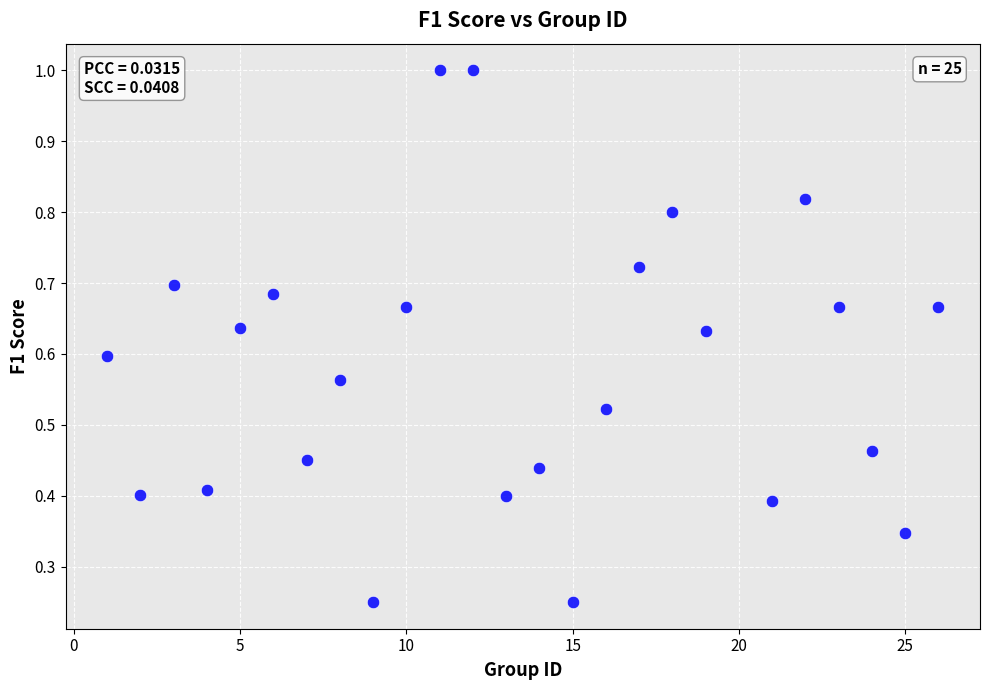

What is the range of X values (max minus min)?

25.0